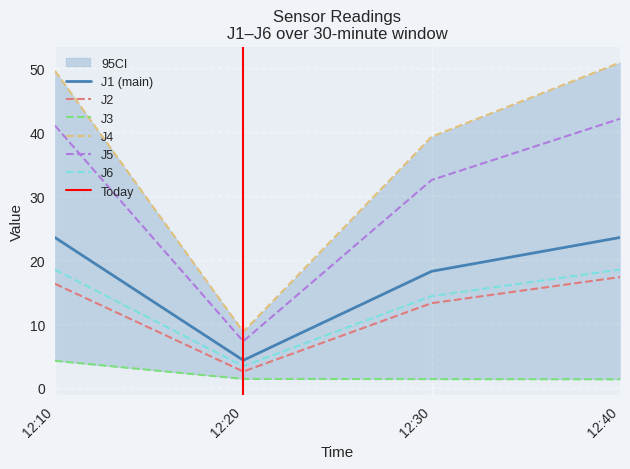

The value of J6 at 12:10 is 18.5. True or false?

True